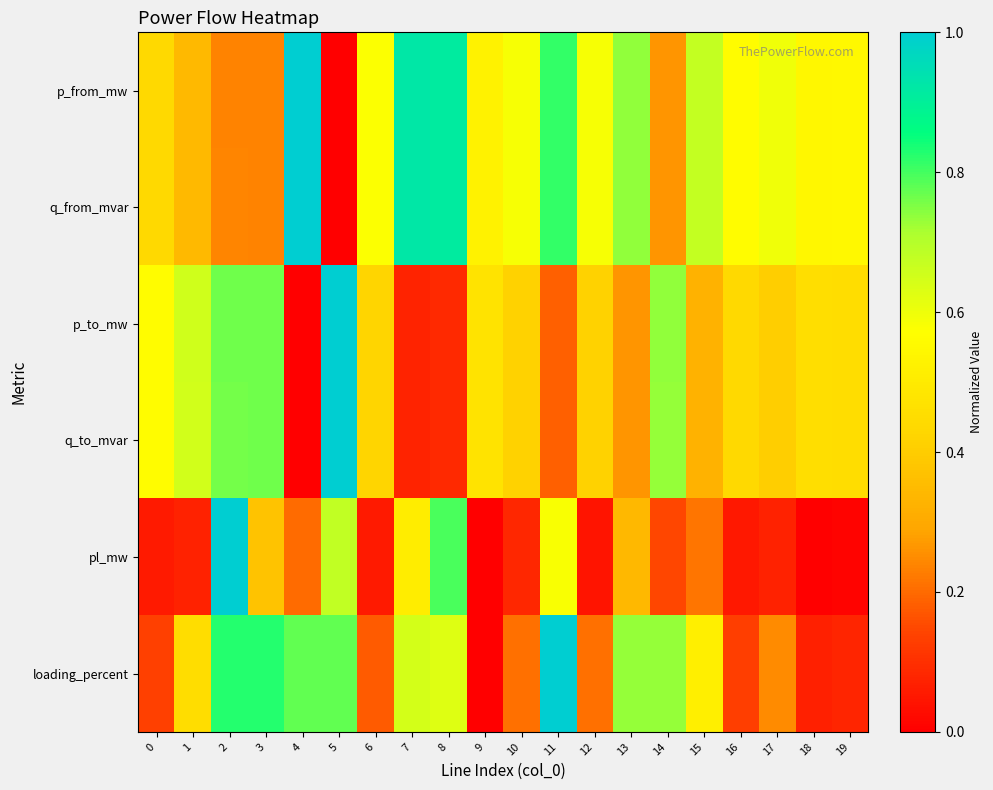

Between 5 and 8, which series saw the biggest shift?

q_from_mvar